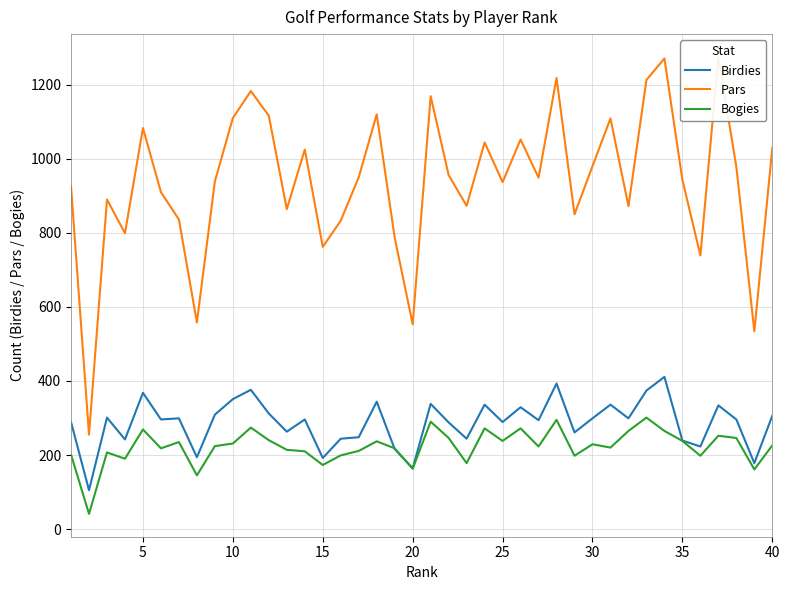

What is the minimum value for Birdies?

105